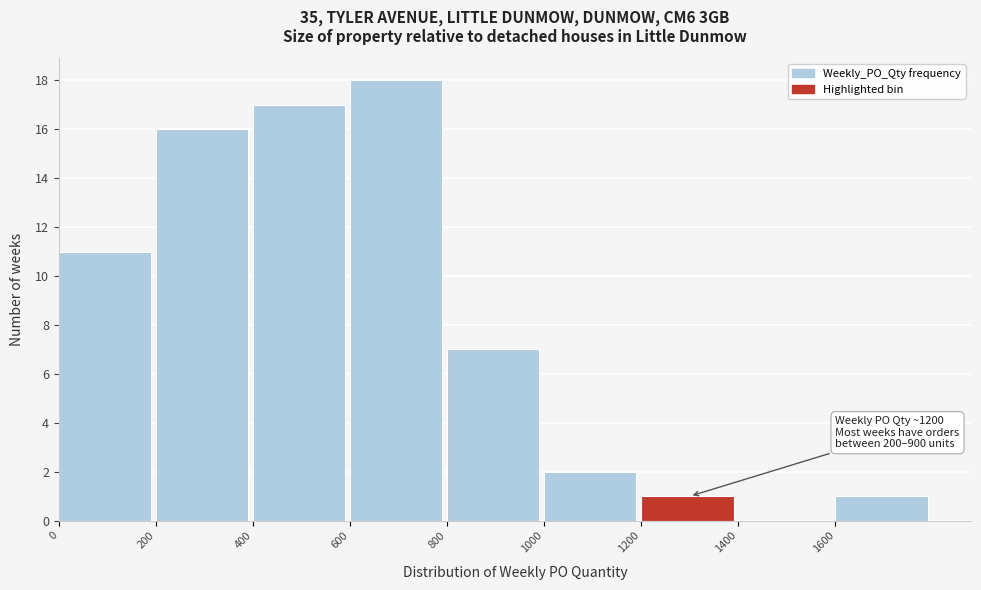

Which range on the x-axis has the tallest bar?

600 to 800